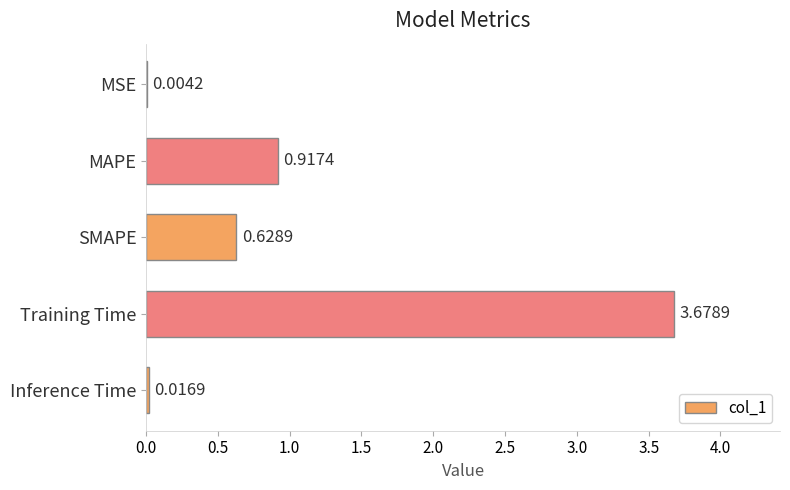

What is the sum of the values at MAPE and Training Time?

4.6